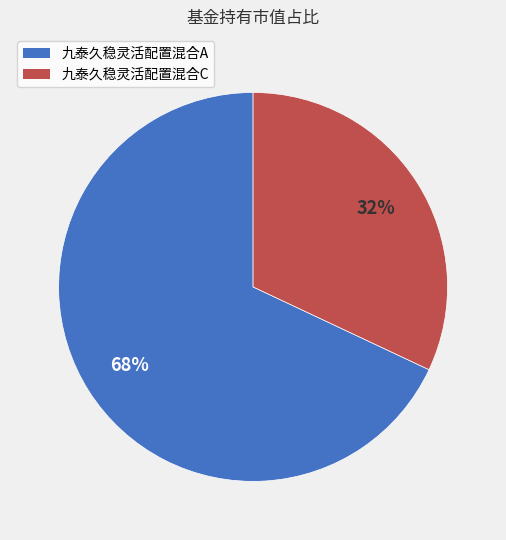

What is the largest slice in the pie chart?

九泰久稳灵活配置混合A